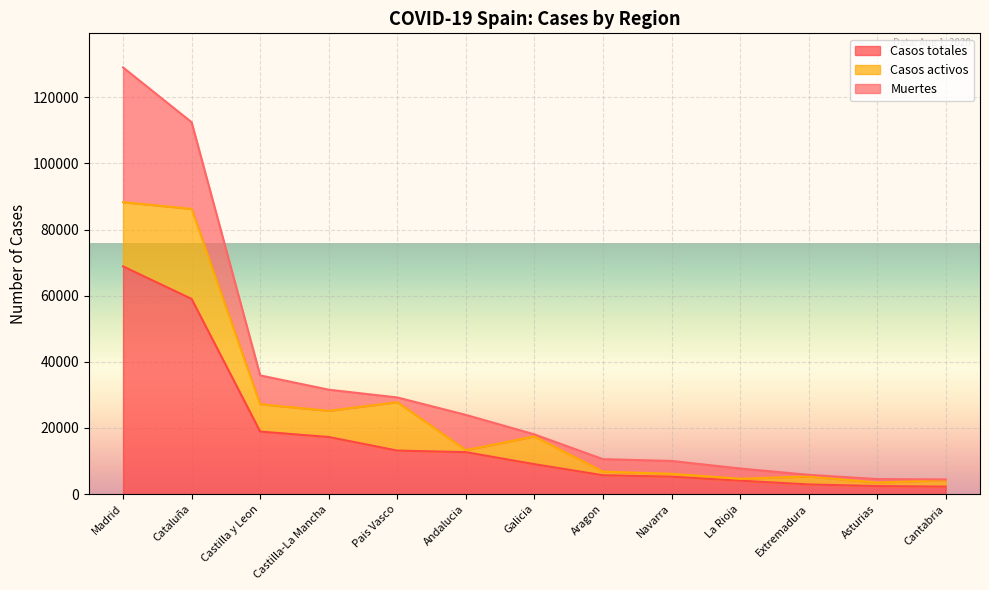

Reading left to right, transcribe all the data shown in this chart.

Casos totales: Madrid=68852	Cataluña=59019	Castilla y Leon=18907	Castilla-La Mancha=17259	Pais Vasco=13156	Andalucia=12679	Galicia=9041	Aragon=5695	Navarra=5259	La Rioja=4051	Extremadura=2919	Asturias=2425	Cantabria=2246
Casos activos: Madrid=19425	Cataluña=27229	Castilla y Leon=8267	Castilla-La Mancha=7922	Pais Vasco=14646	Andalucia=604	Galicia=8409	Aragon=1097	Navarra=864	La Rioja=583	Extremadura=2422	Asturias=1052	Cantabria=1981
Muertes: Madrid=40736	Cataluña=26203	Castilla y Leon=8716	Castilla-La Mancha=6392	Pais Vasco=1418	Andalucia=10671	Galicia=604	Aragon=3772	Navarra=3905	La Rioja=3107	Extremadura=487	Asturias=1063	Cantabria=203